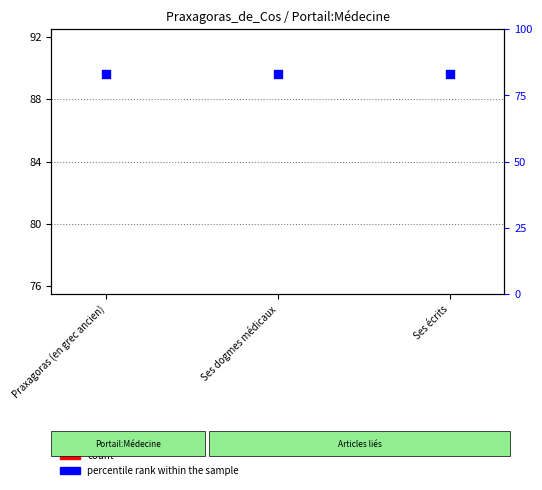

Is the value of count at Ses écrits greater than the value of percentile rank within the sample at Ses dogmes médicaux?

No